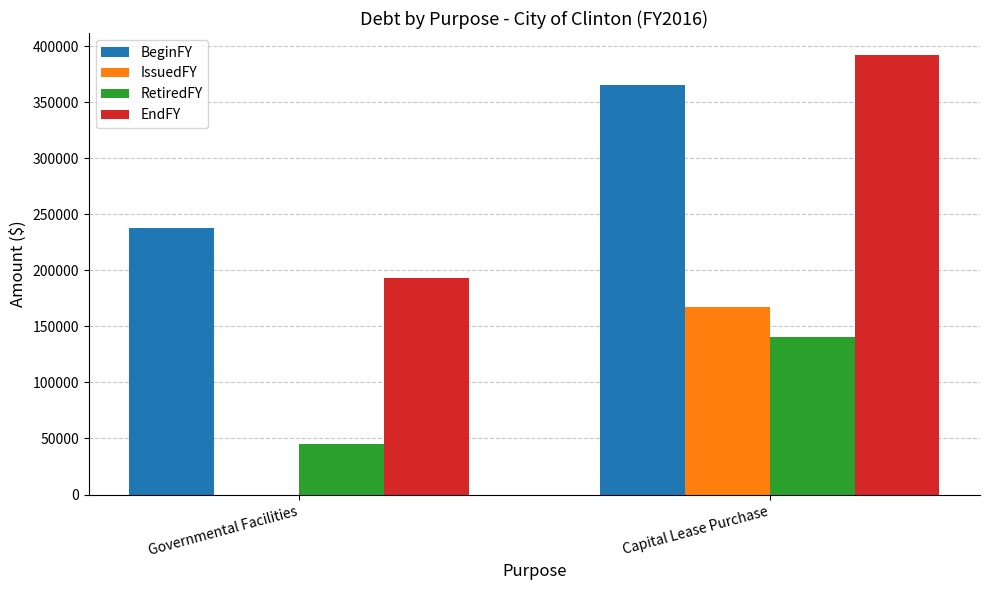

Which category has the highest value across all series?

Capital Lease Purchase